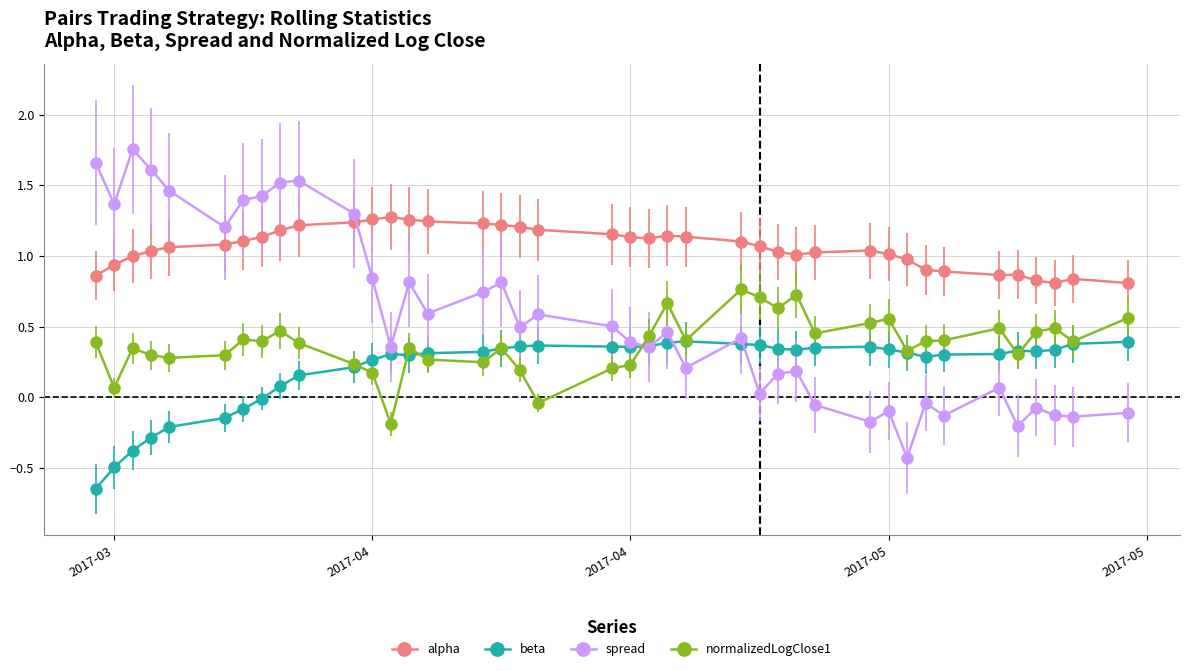

Rank the series by their average value, from highest to lowest.

alpha, spread, normalizedLogClose1, beta